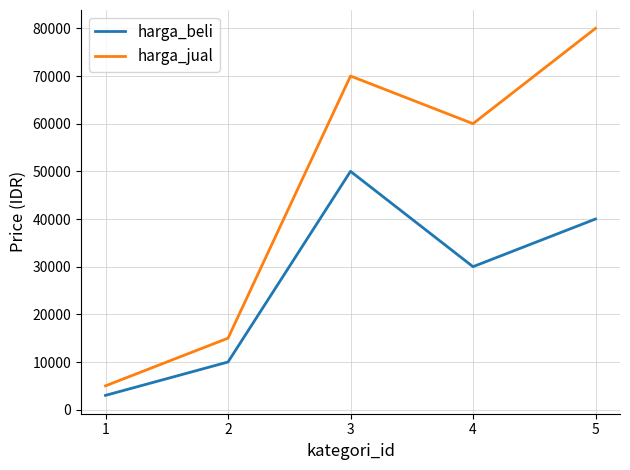

List the labels in order of harga_beli value, smallest first.

1, 2, 4, 5, 3